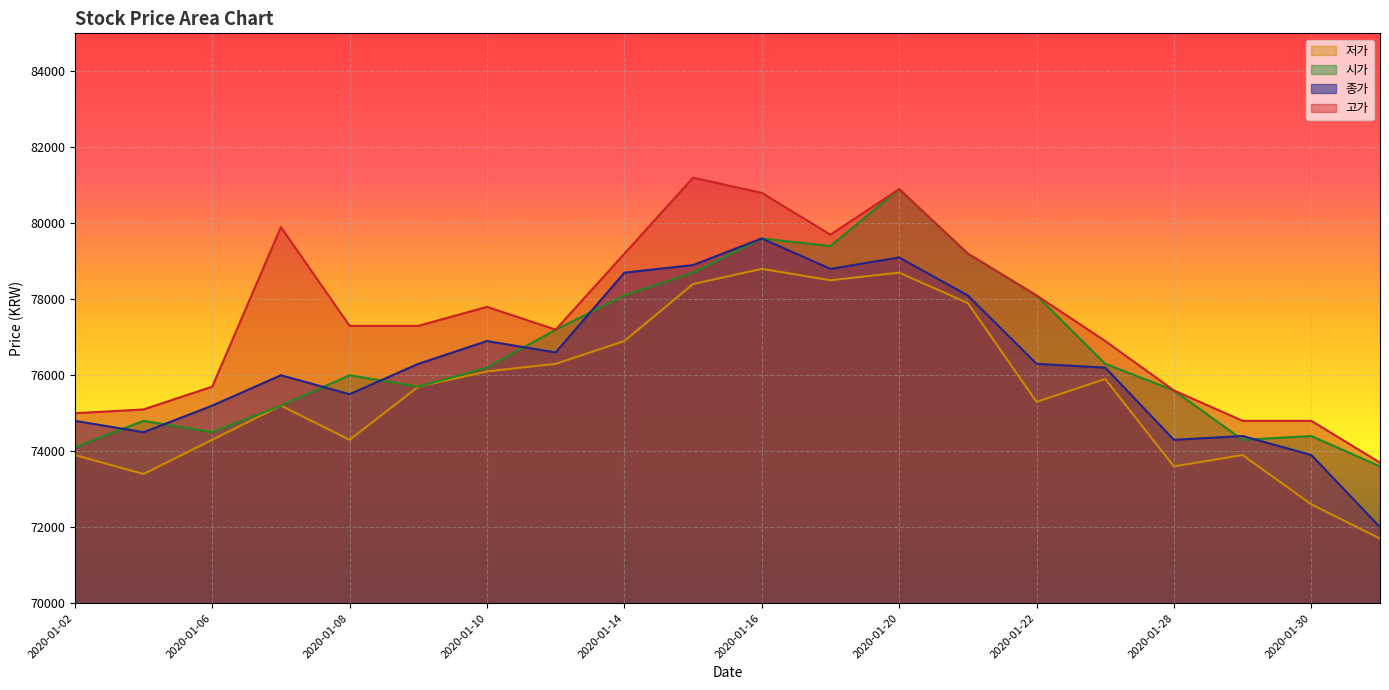

What is the value of the 종가 point at the 11th from the left?

79600